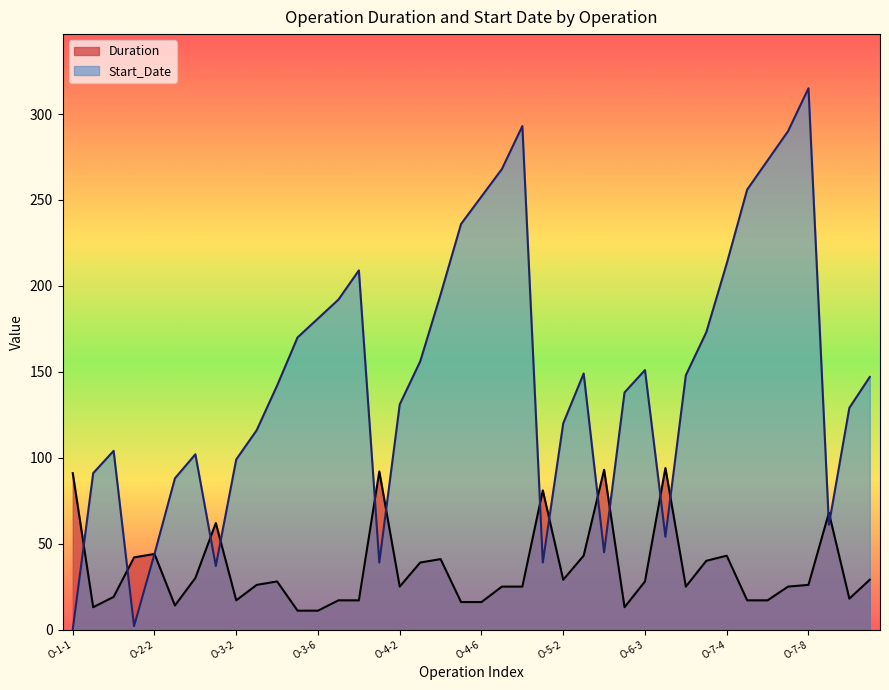

At how many categories does at least one series exceed 249?

7